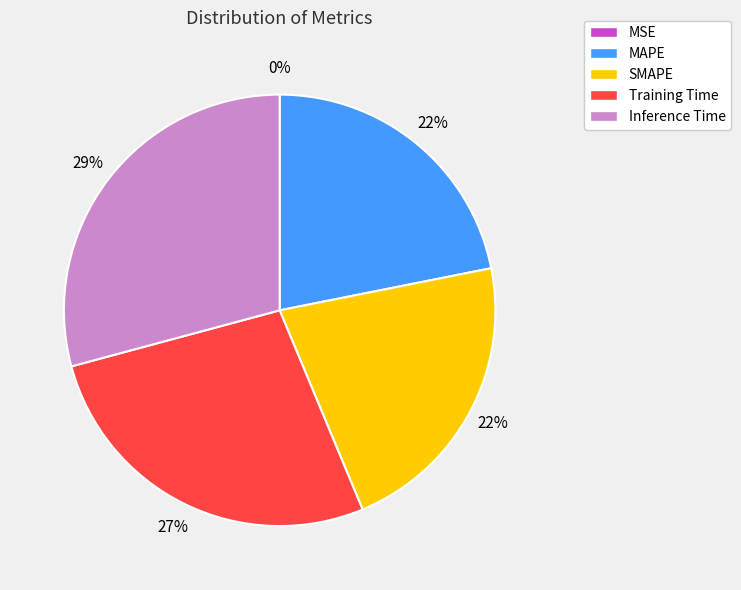

Is there any slice that represents more than half of the pie?

No